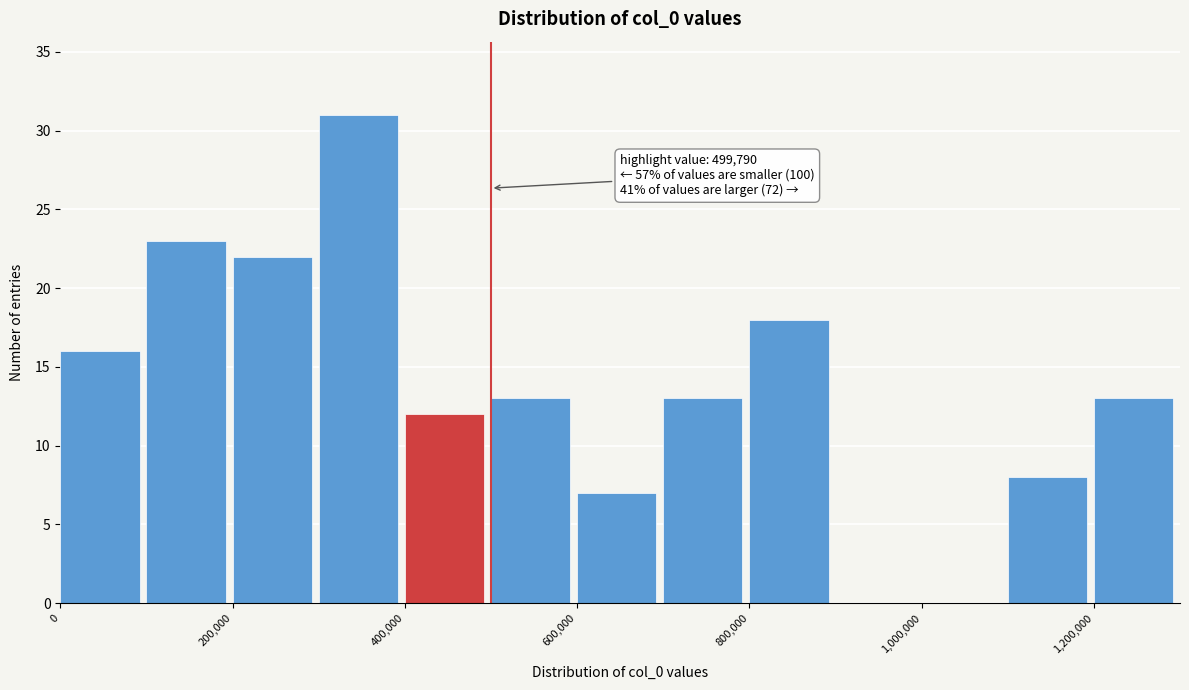

Which range on the x-axis has the tallest bar?

300000 to 400000